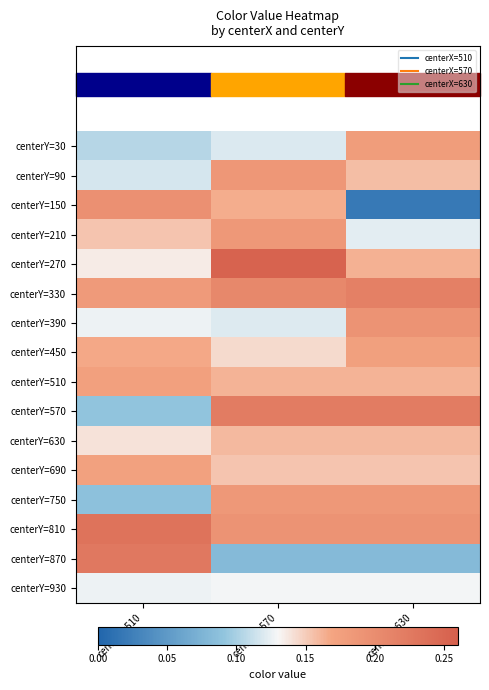

What is the spread (max minus min) of values at centerX=630?

0.2